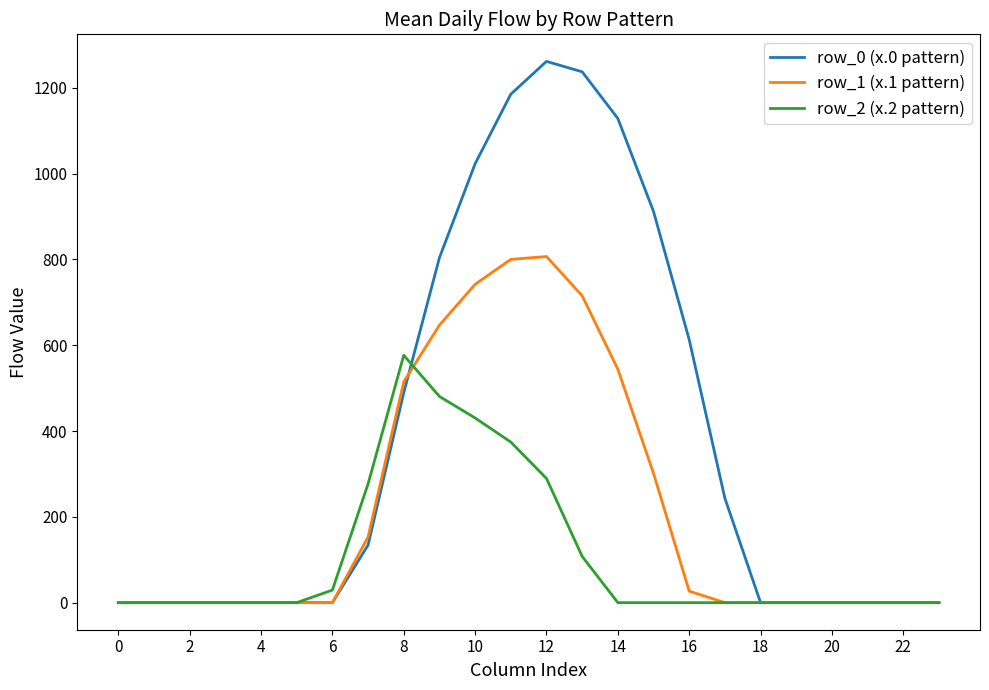

Which series has the largest total across all categories?

row_0 (x.0 pattern)